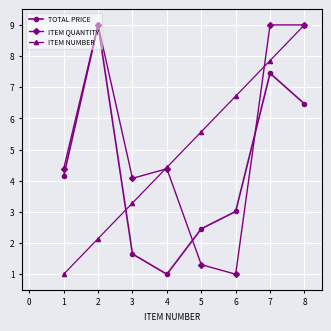

Is the value of ITEM NUMBER at 2 greater than the value of ITEM QUANTITY at 6?

Yes